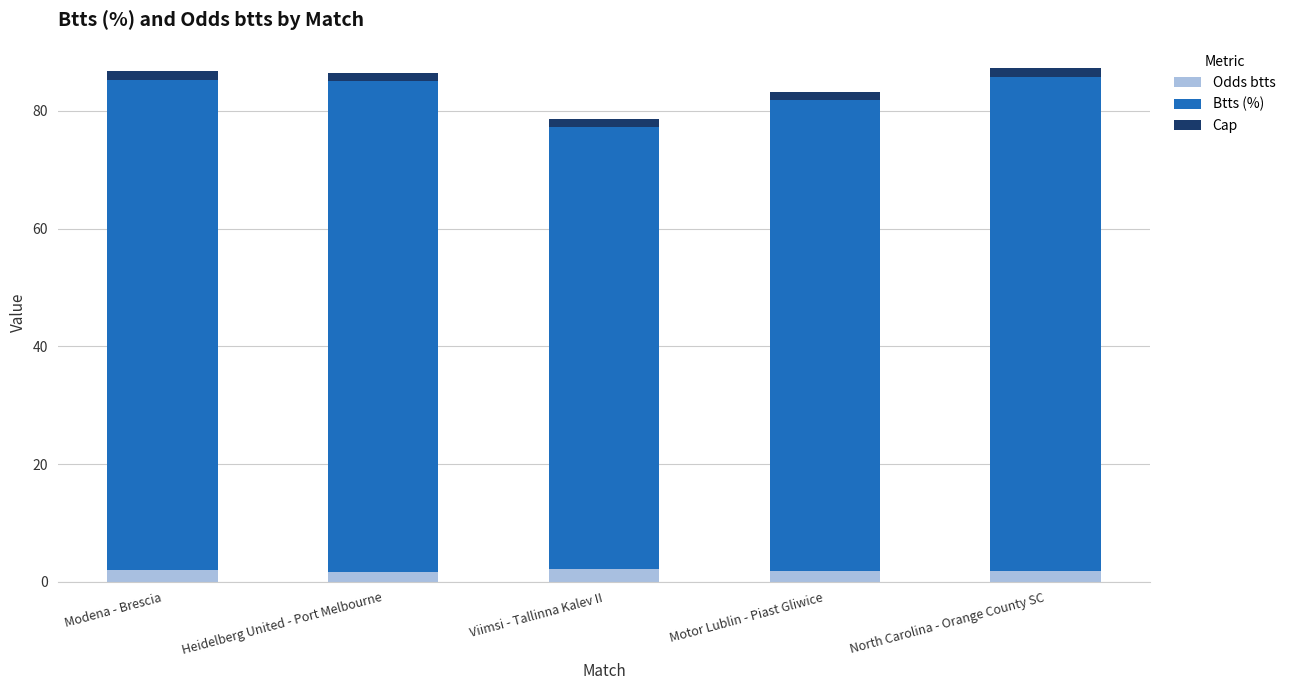

List the series in order of their peak value, highest first.

Btts (%), Odds btts, Cap